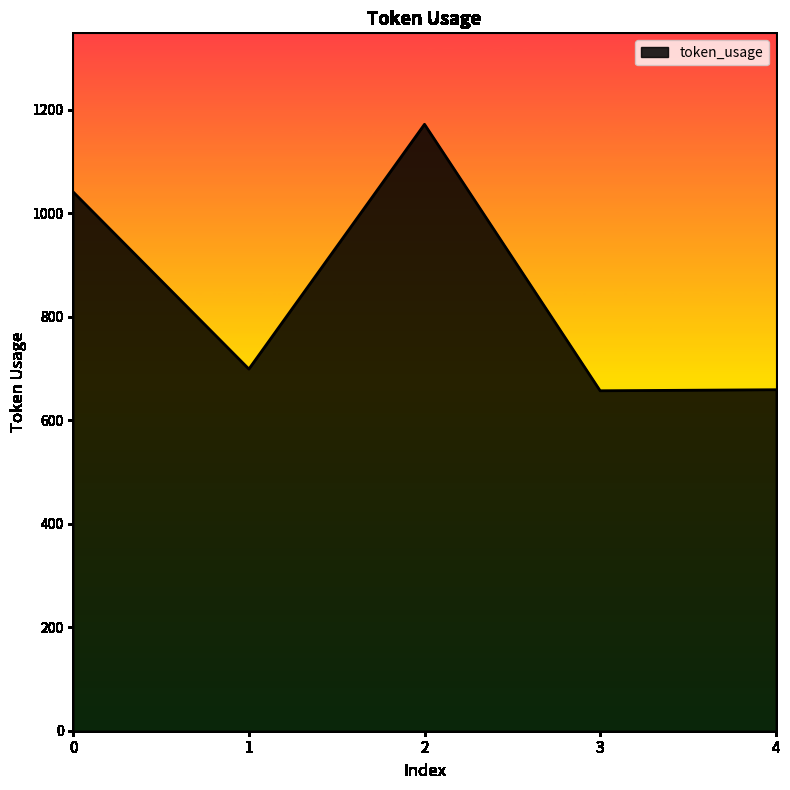

At which category does the data reach its first local valley?

1